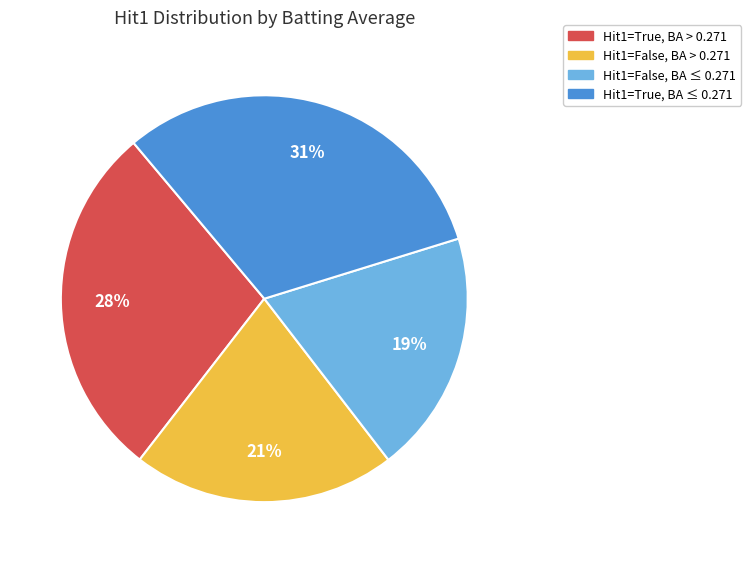

Is there any slice that represents more than half of the pie?

No